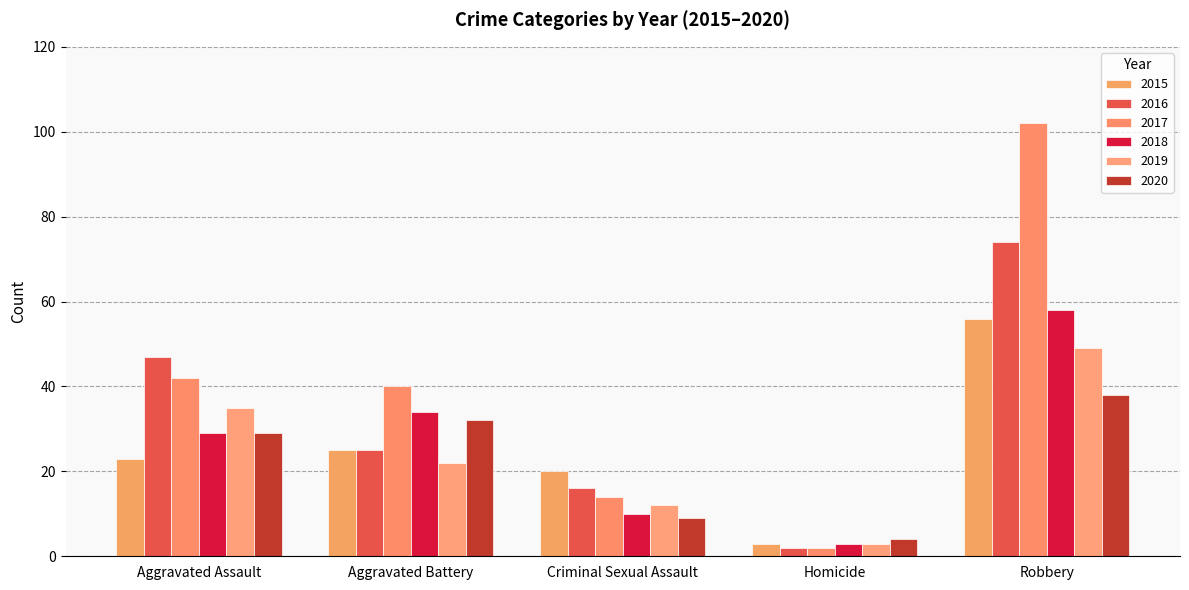

What is the sum of the 2018 values at Robbery and Aggravated Assault?

87